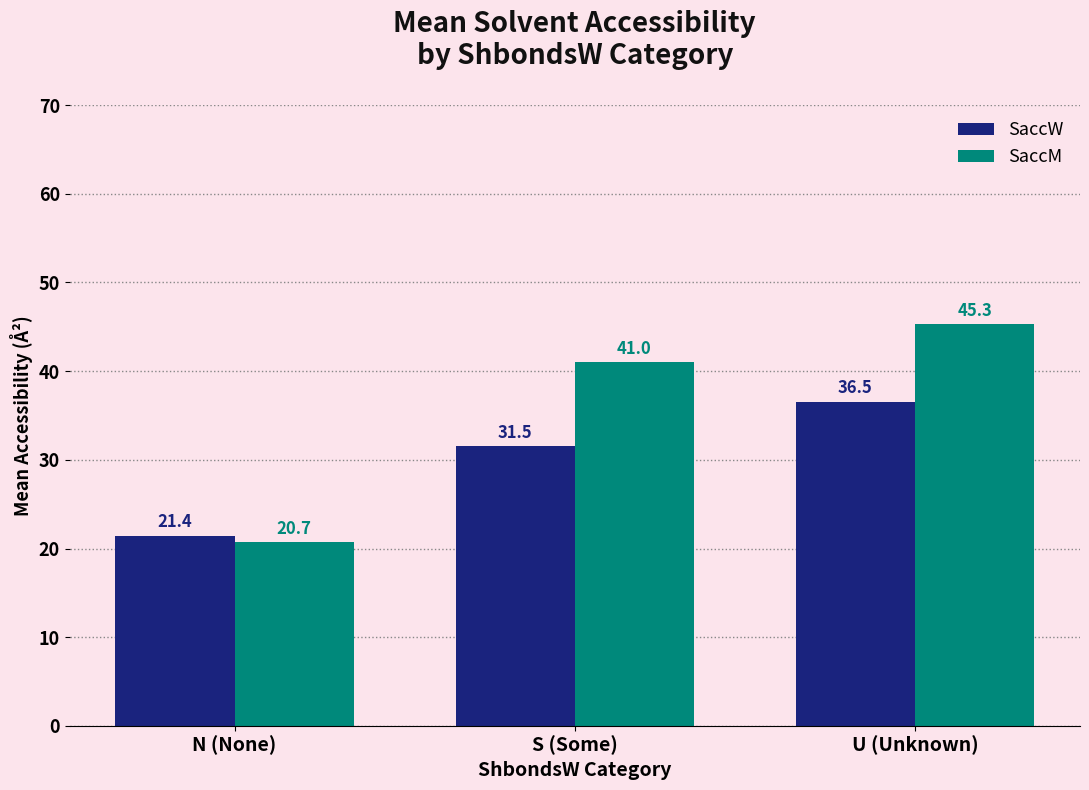

The value of SaccM at U (Unknown) is 45.3. True or false?

True